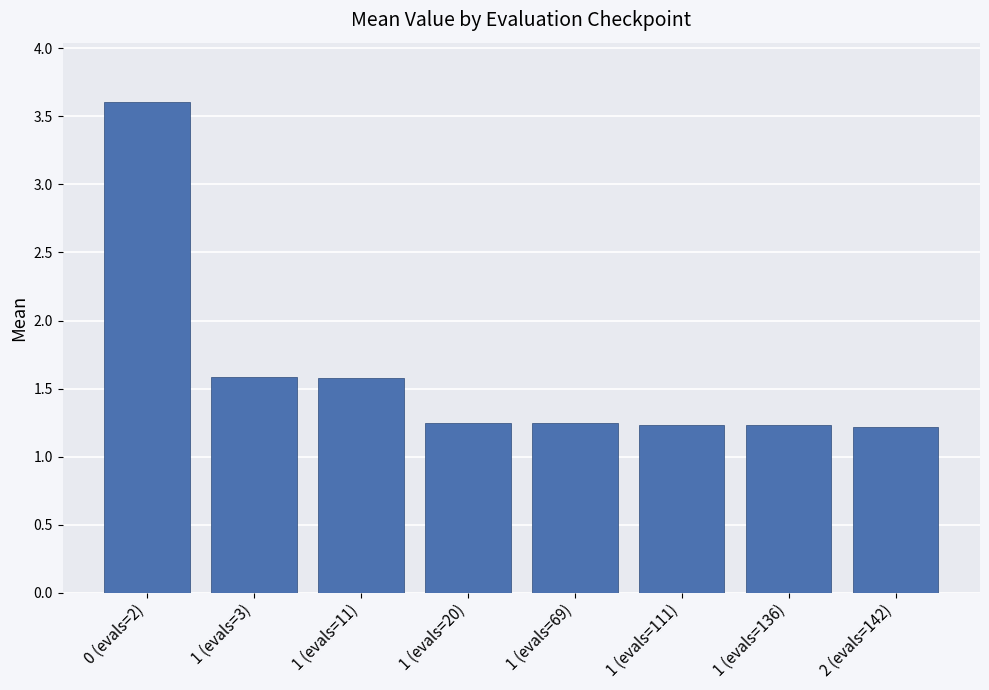

What is the maximum value shown in the chart?

3.6